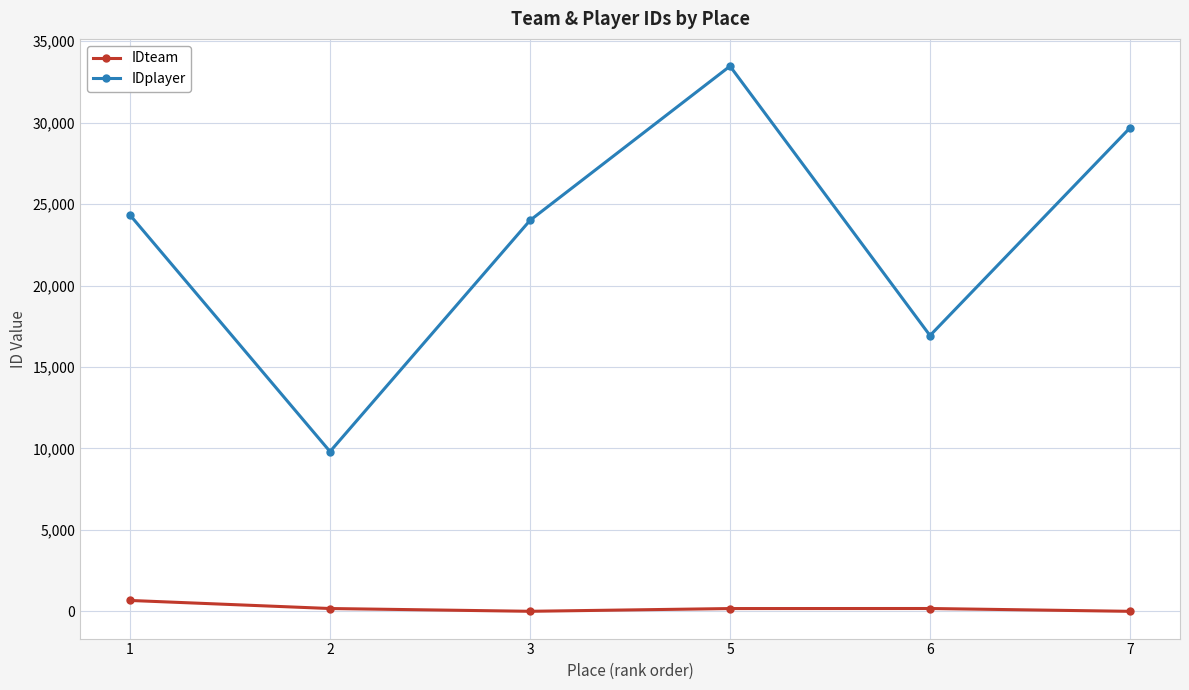

Which series has the largest total across all categories?

IDplayer